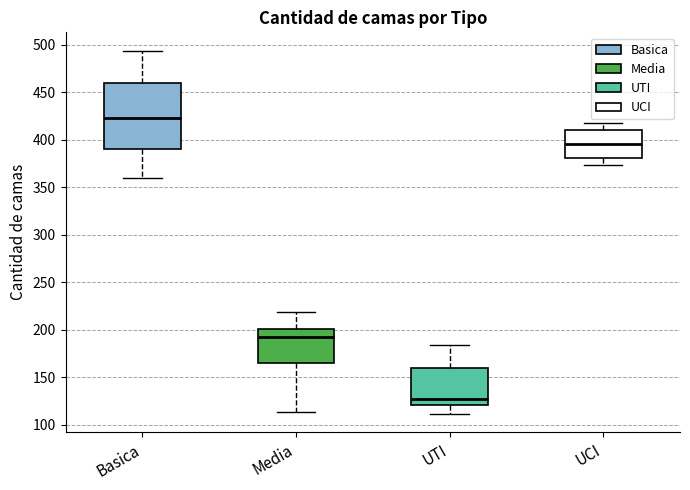

Reading left to right, transcribe this box plot: for each box, give where its median line is, the range the box spans, and where its two whiskers end, as read against the y-axis. The values are not printed on the chart, so give them approximately, as read against the axis.

Basica: median 425, box 390 to 460, whiskers 360 to 495
Media: median 195, box 165 to 200, whiskers 115 to 220
UTI: median 125, box 120 to 160, whiskers 110 to 185
UCI: median 395, box 380 to 410, whiskers 375 to 420